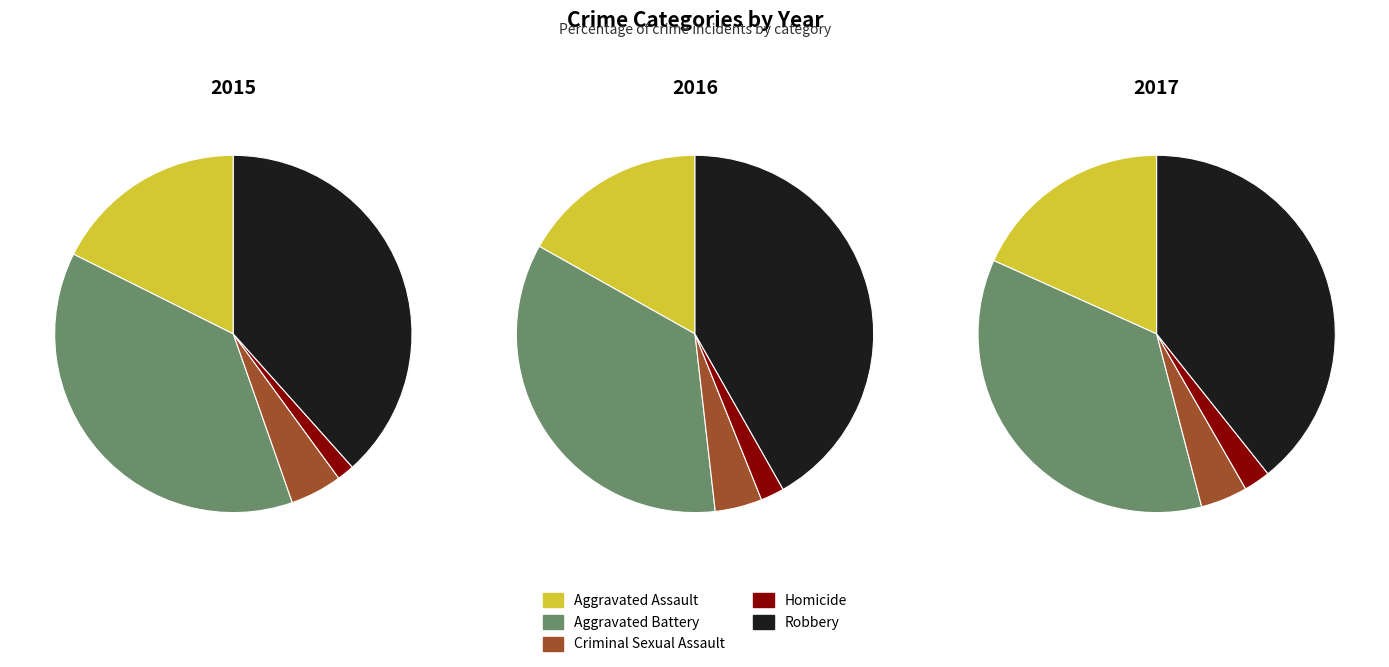

To the nearest percent, what percentage of the pie is Criminal Sexual Assault?

4%